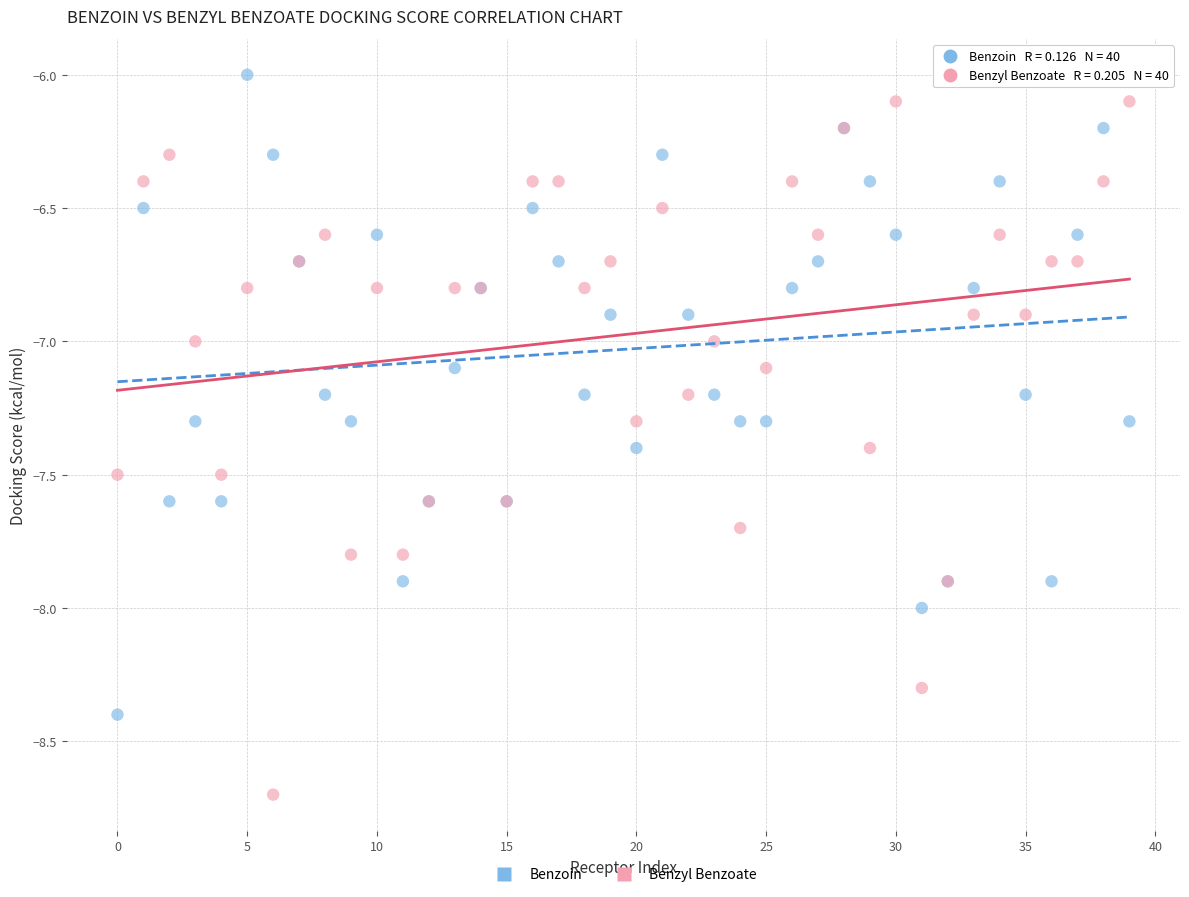

Which series contains the lowest Y value?

Benzyl Benzoate